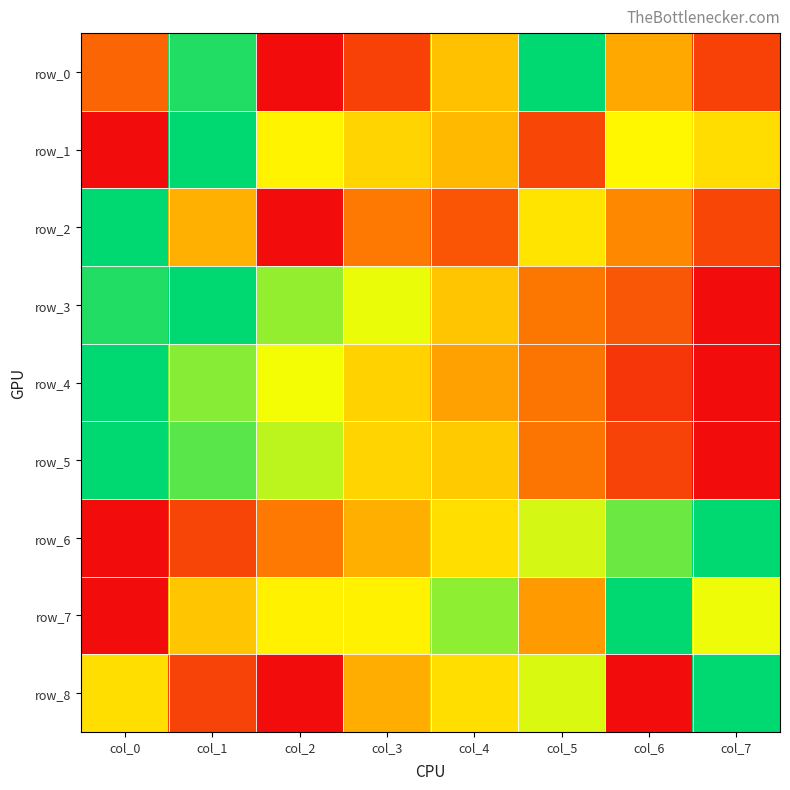

What is the spread (max minus min) of values at col_2?

0.8